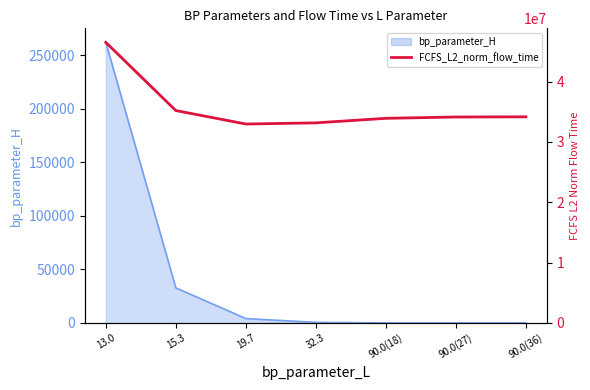

What is the approximate value at 15.3?

35211109.8